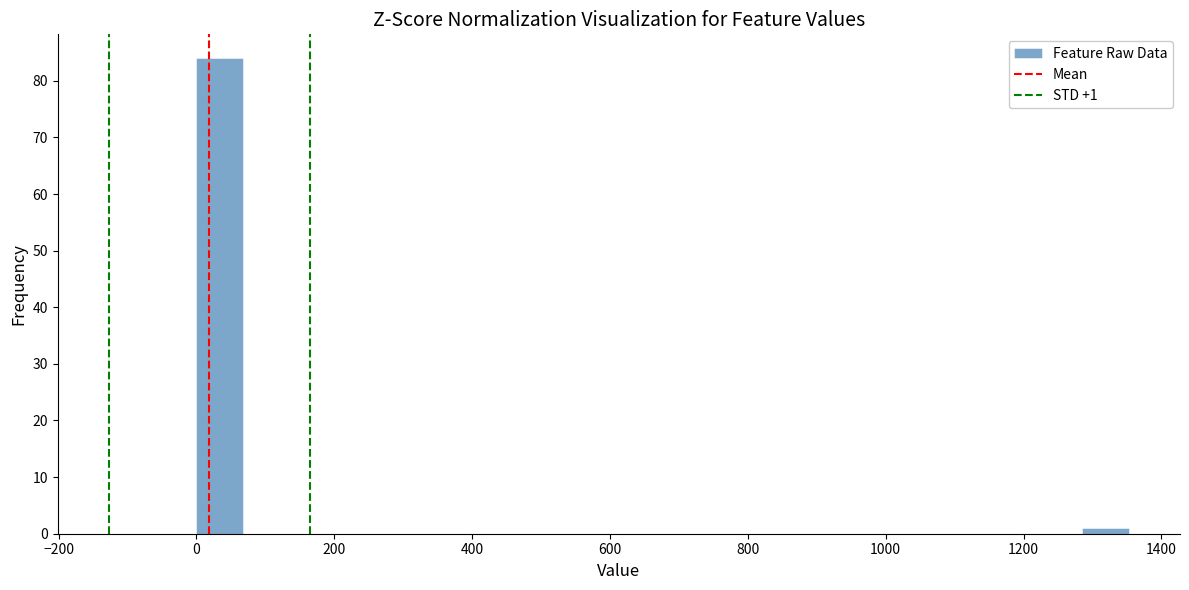

Around what value on the x-axis is the tallest bar? Give the approximate position of its centre, as read against the axis.

40